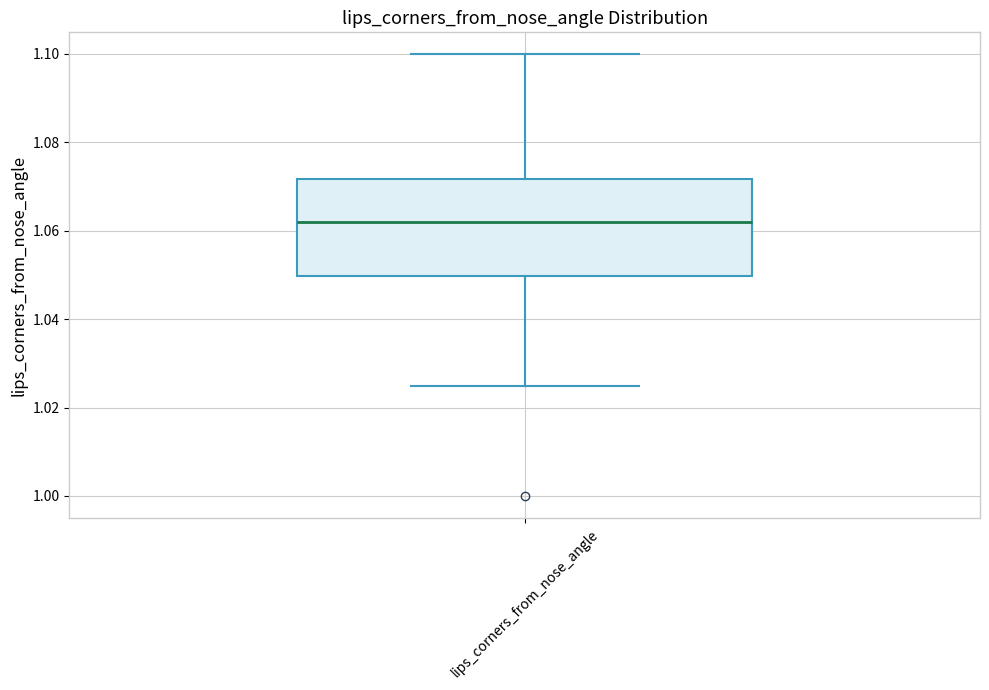

Transcribe this box plot: give where the median line is, the range the box spans, and where the two whiskers end, as read against the y-axis. The values are not printed on the chart, so give them approximately, as read against the axis.

median 1.062, box 1.050 to 1.072, whiskers 1.024 to 1.100